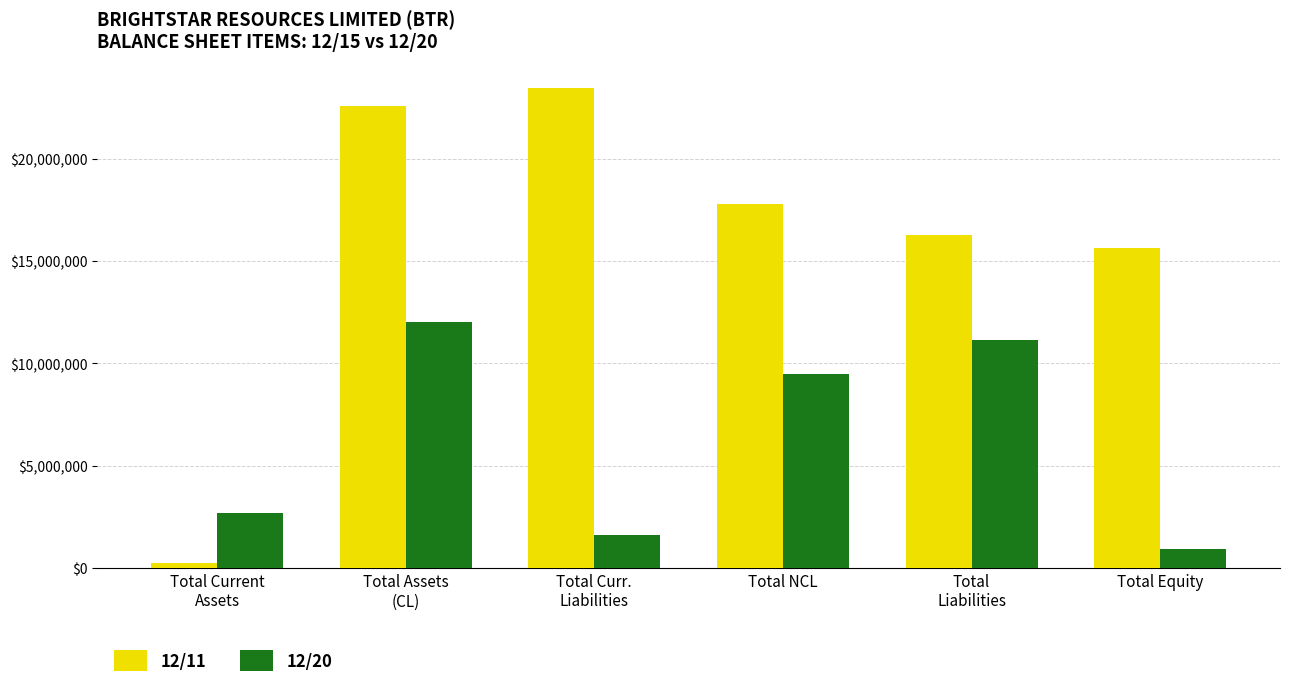

Is the value of 12/20 at Total Assets
(CL) greater than the value of 12/11 at Total
Liabilities?

No